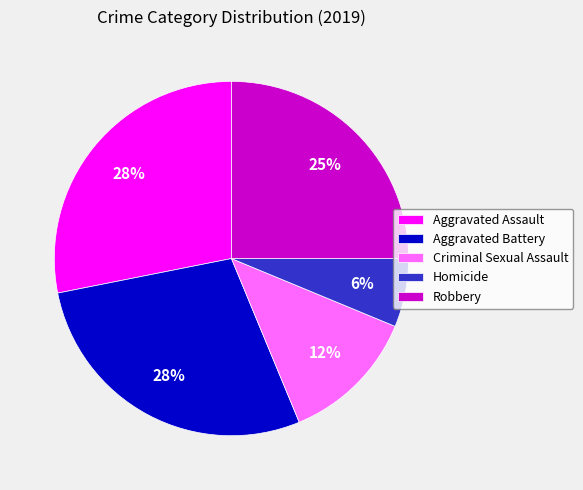

Is the sum of Robbery and Homicide greater than half?

No